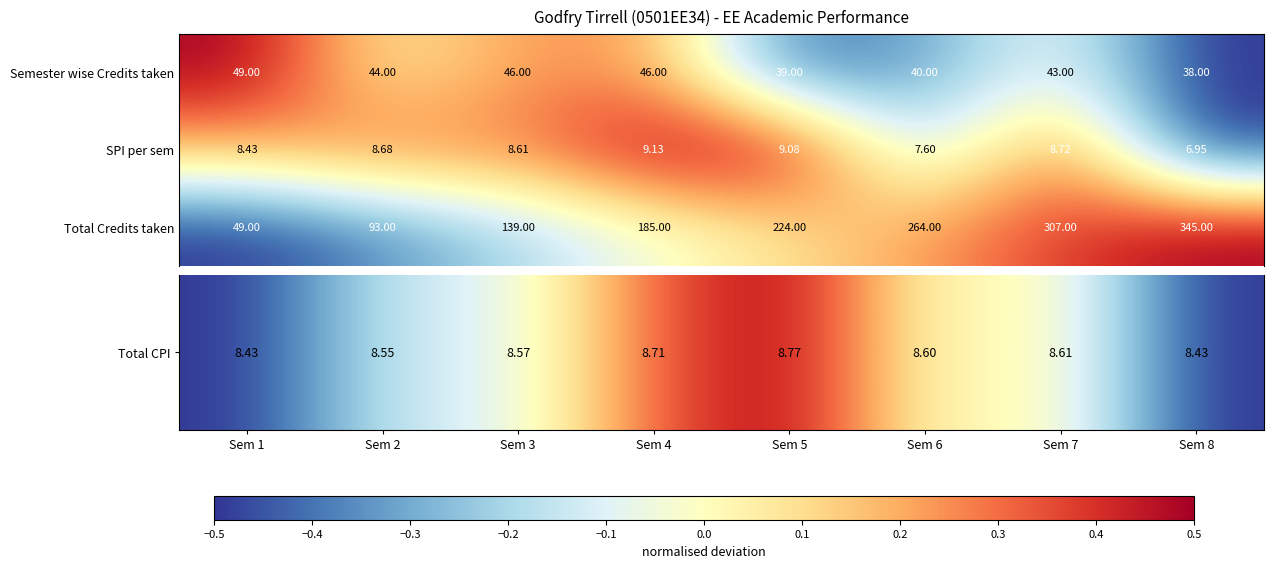

How many categories are shown in the chart?

8